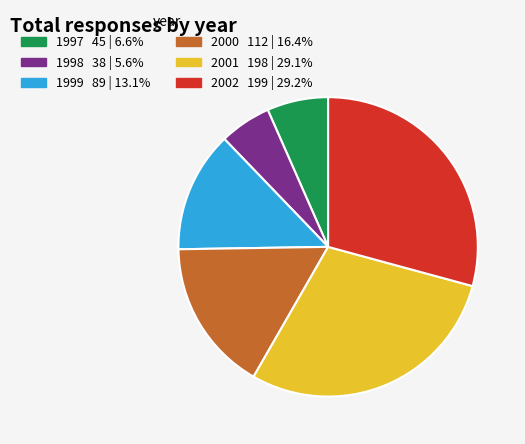

Which category has the smallest portion of the pie?

1998